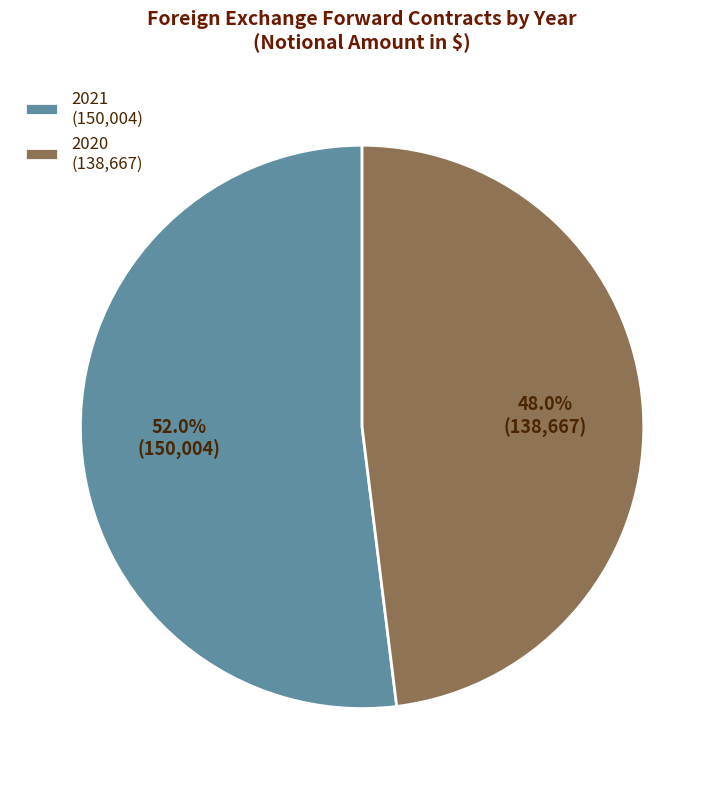

To the nearest percent, what is the difference between the largest and smallest slice percentages?

4%